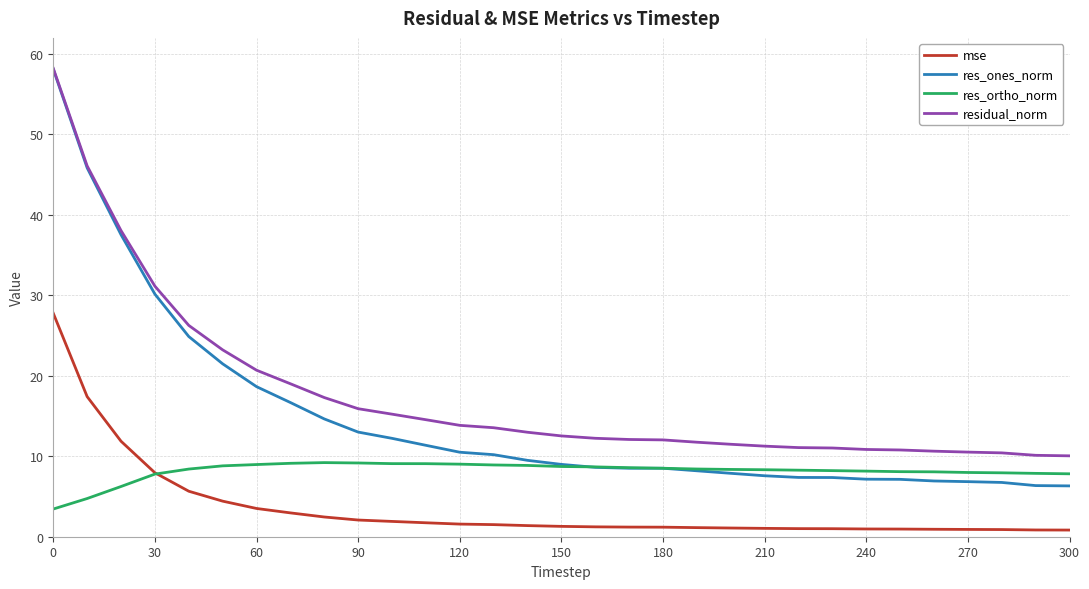

True or false: residual_norm and res_ortho_norm cross at least once.

False